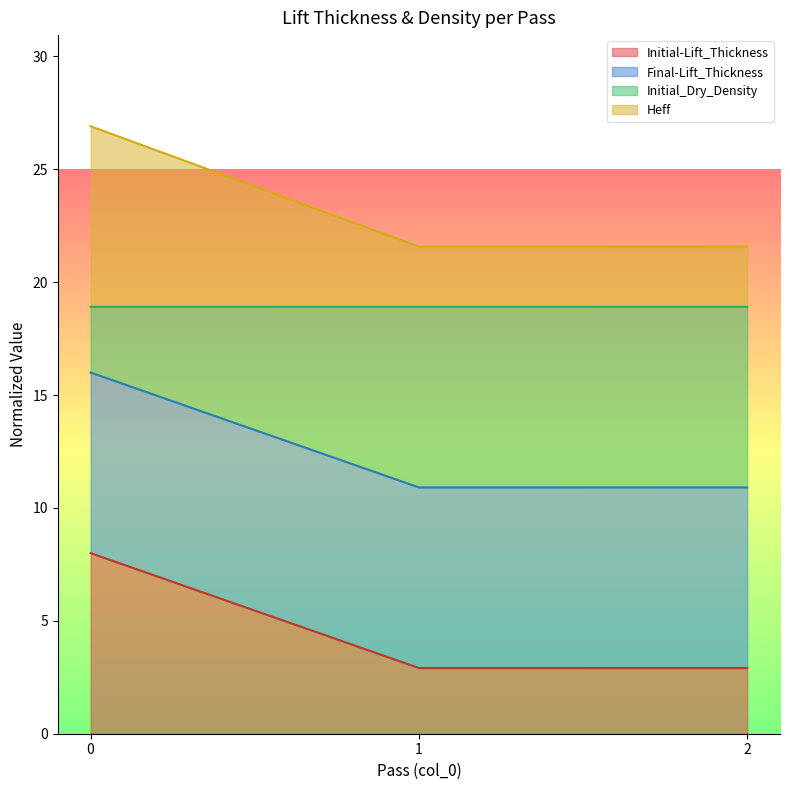

What is the total value across all series at 1?

21.6